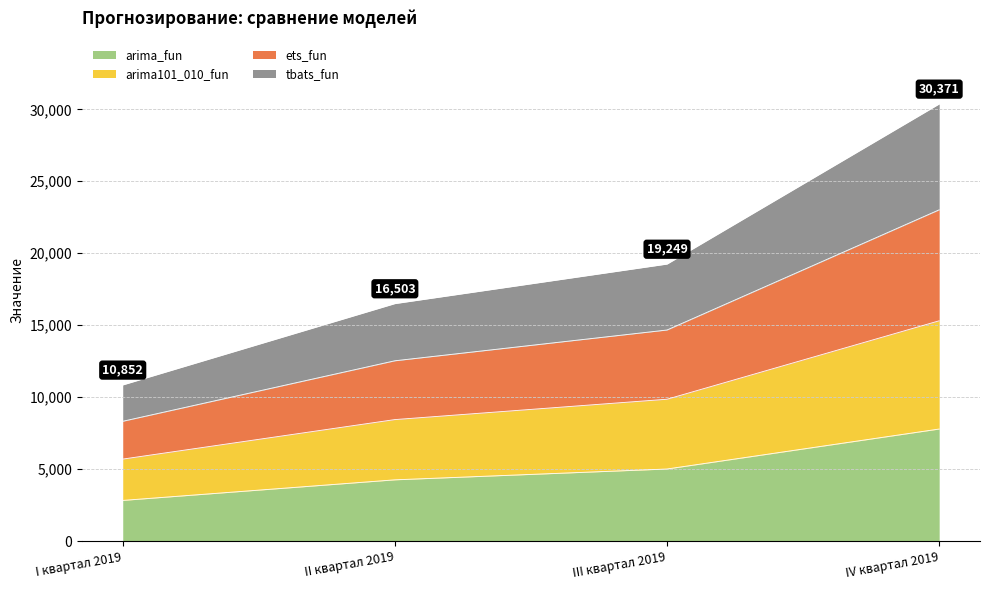

Rank the categories by tbats_fun value from lowest to highest.

I квартал 2019, II квартал 2019, III квартал 2019, IV квартал 2019